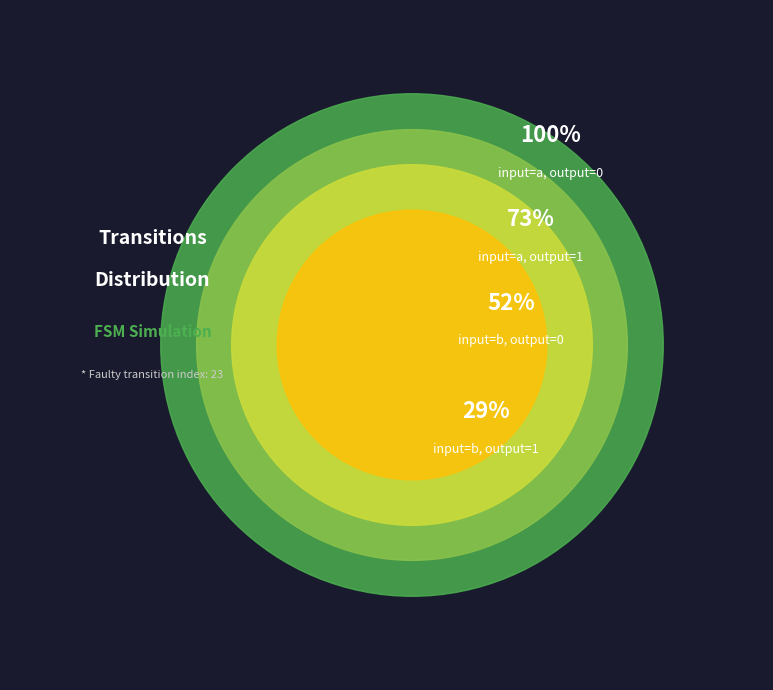

Does any single category account for the majority?

No